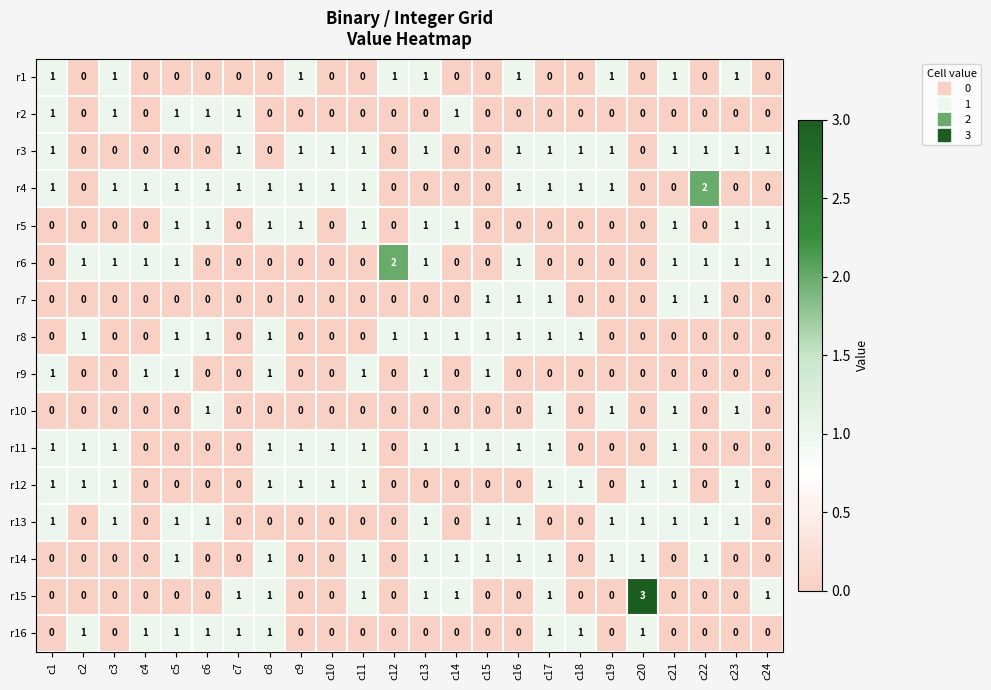

The r14 series shows 1 at c13. True or false?

True